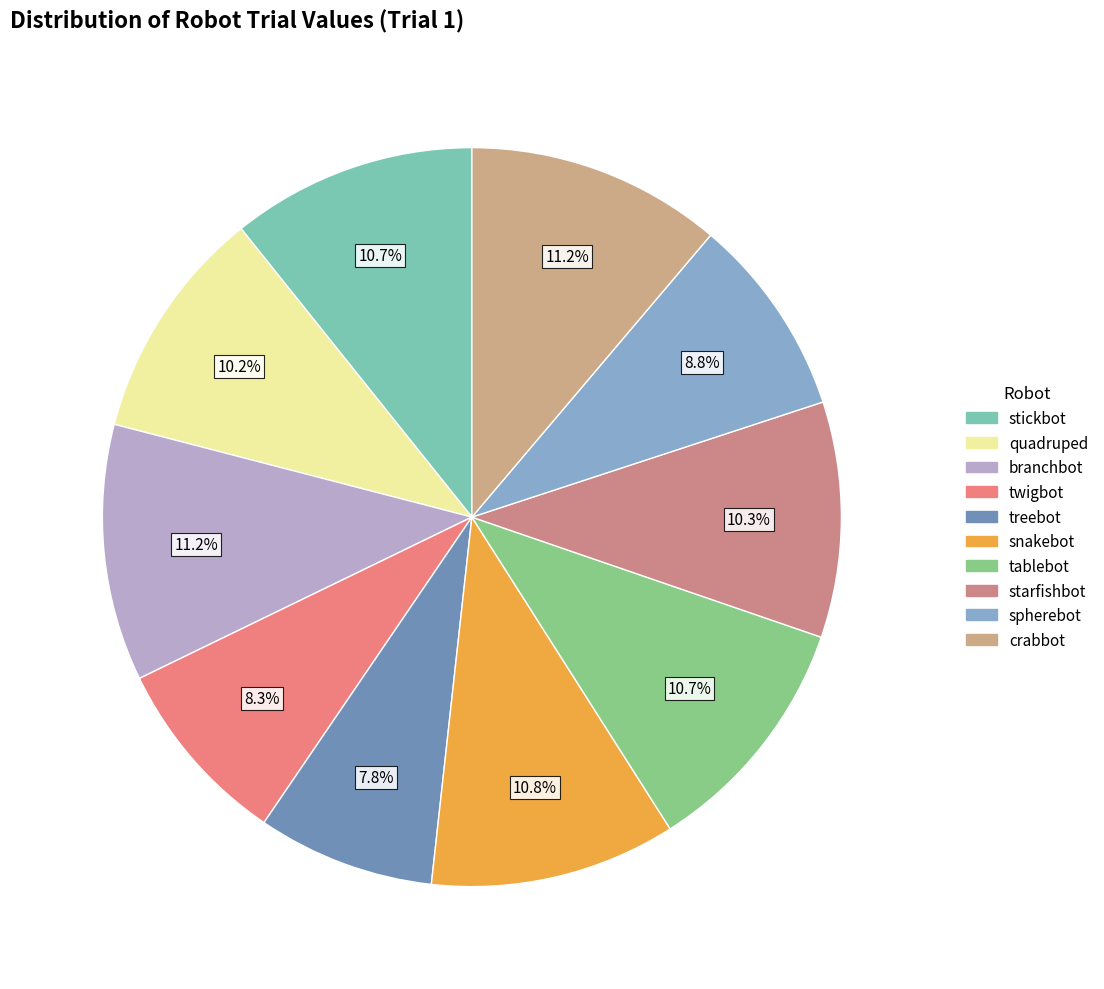

Does any single category account for the majority?

No